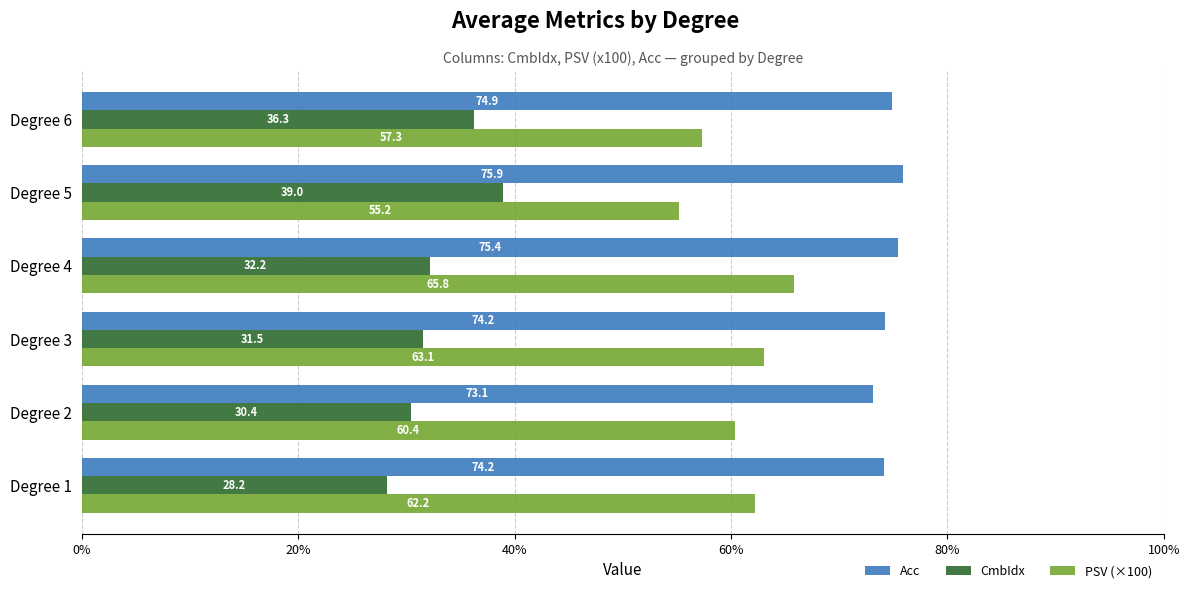

What is the approximate value of Acc at Degree 5?

75.9